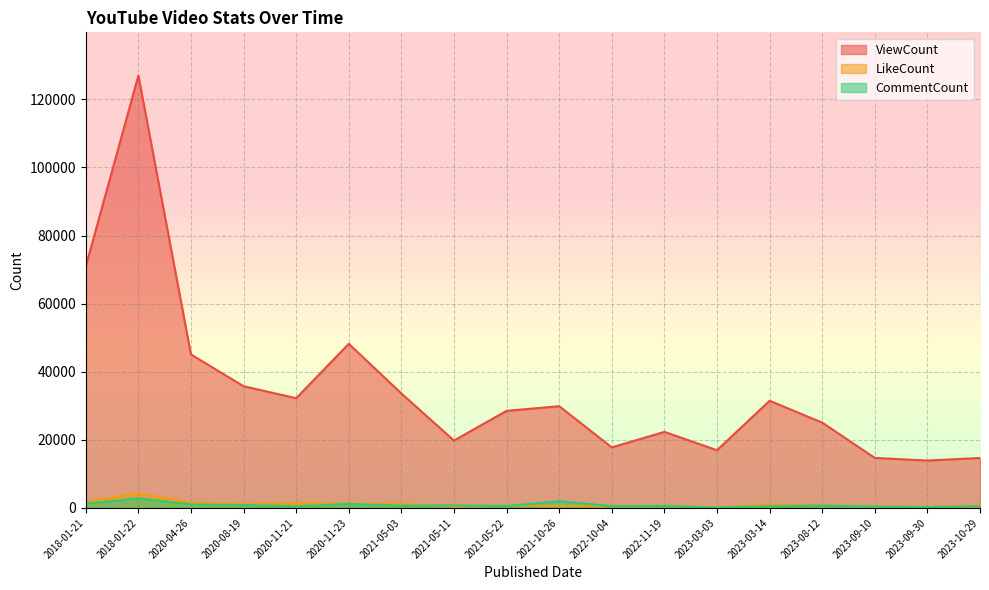

Between 2022-10-04 and 2023-10-29, which series saw the biggest shift?

ViewCount